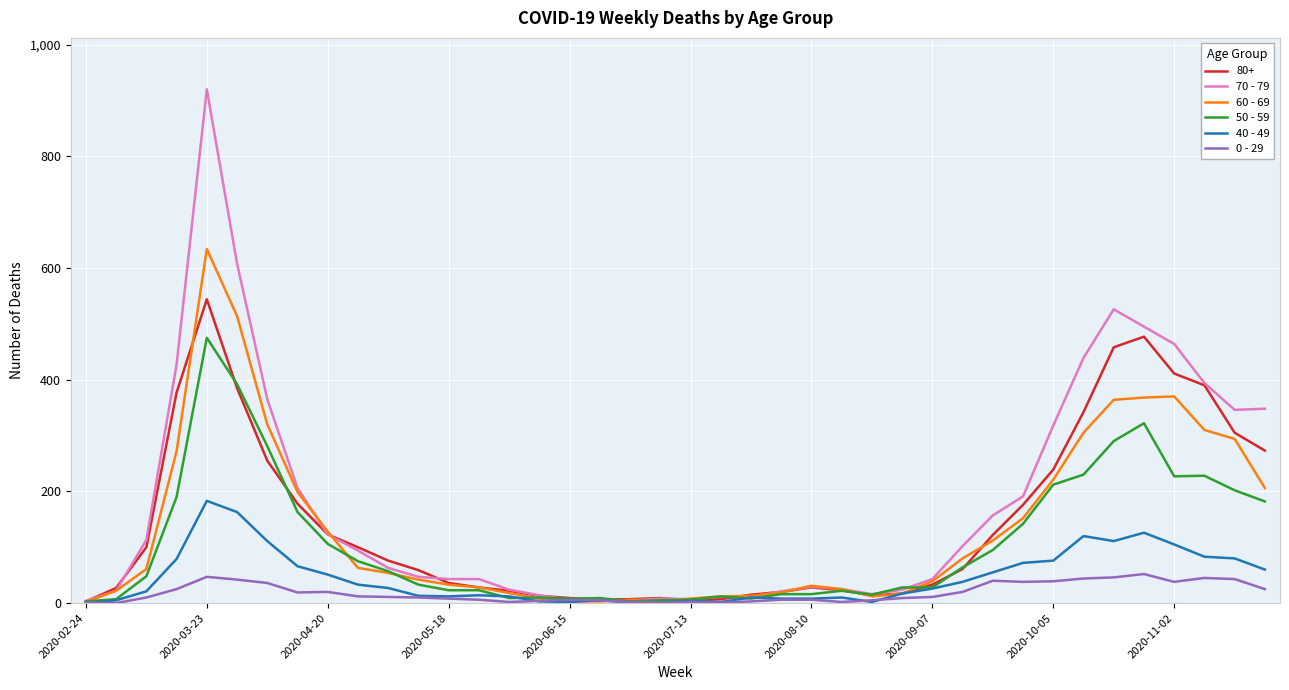

Which series has the largest range (max minus min)?

70 - 79